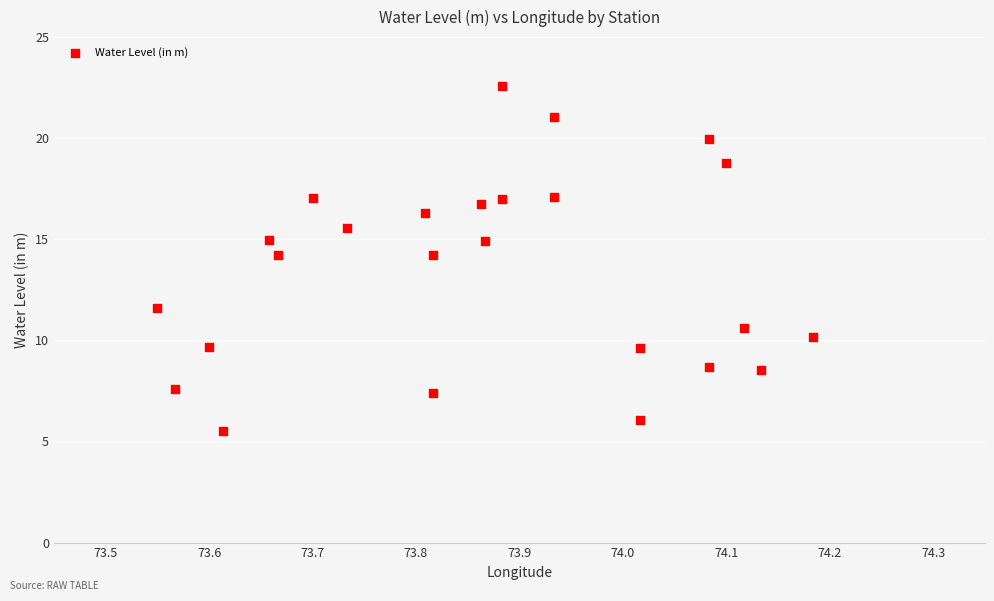

What is the range of X values (max minus min)?

0.6